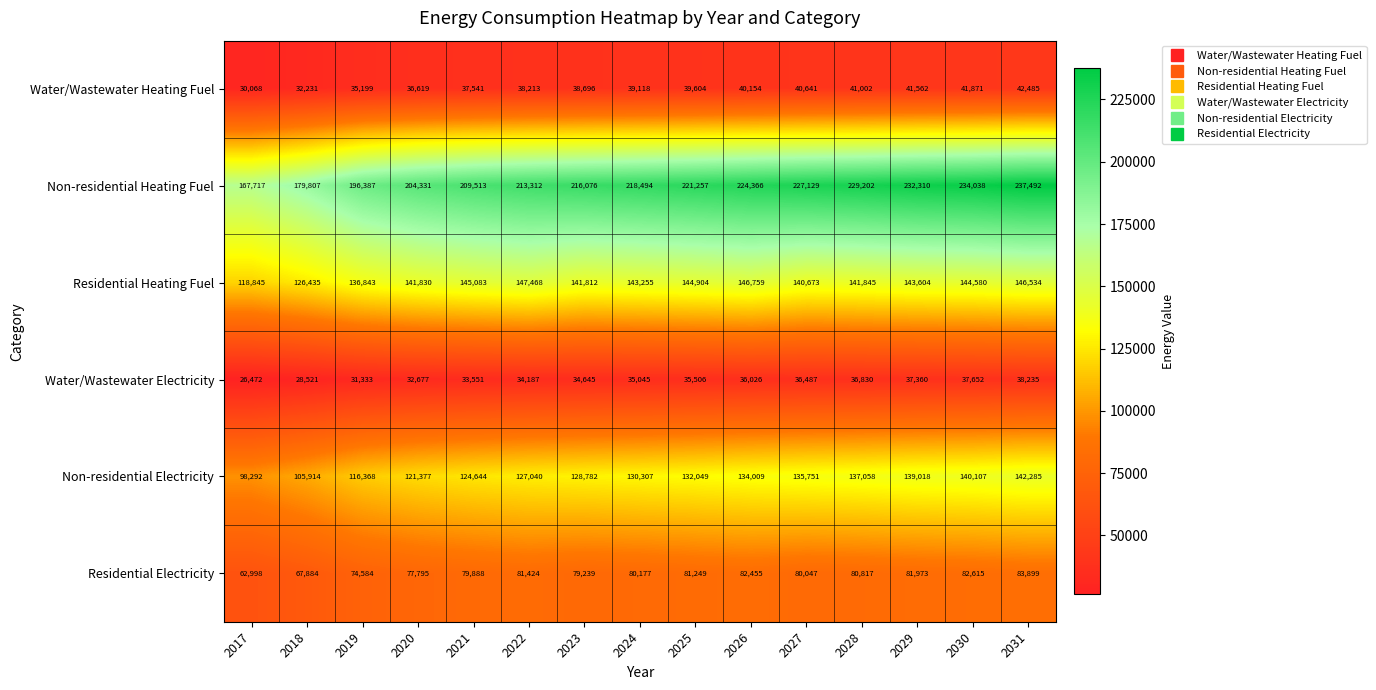

What is the total value across all series at 2019?

590714